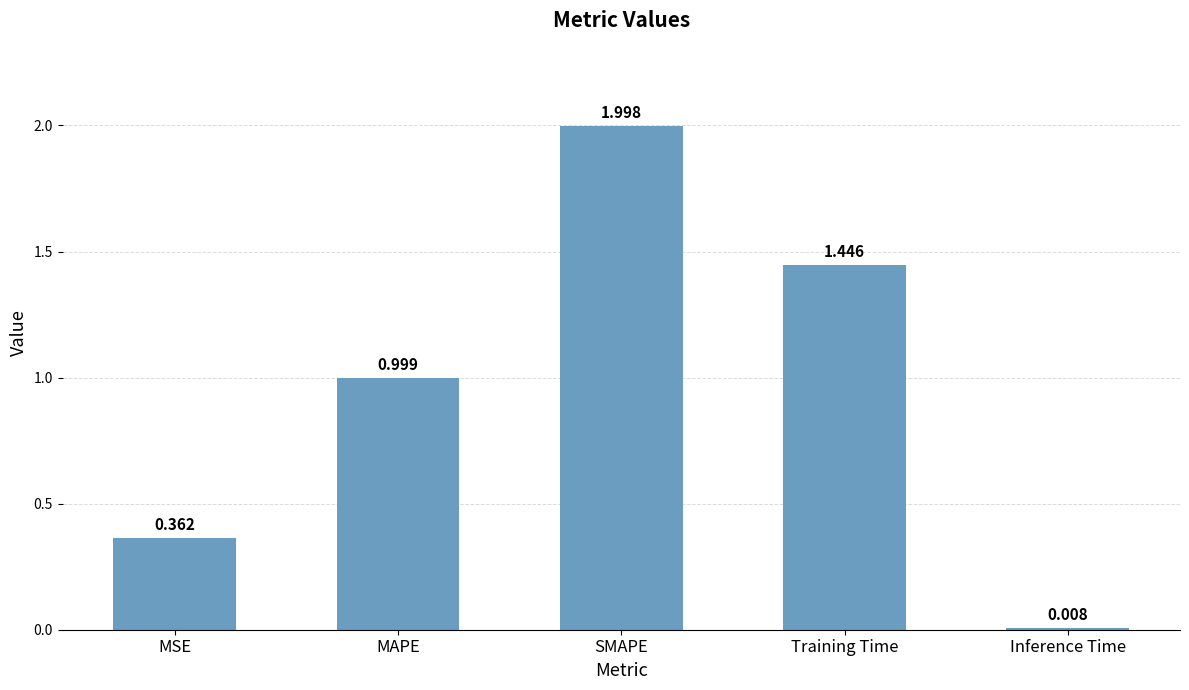

Does the chart contain any negative values?

No